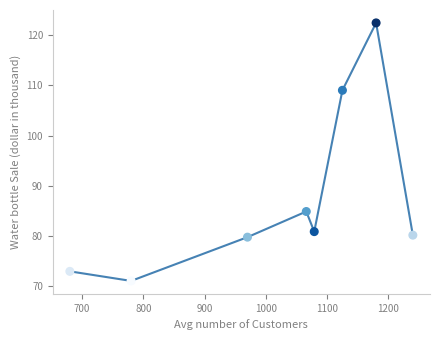

What is the average X value?

1015.0